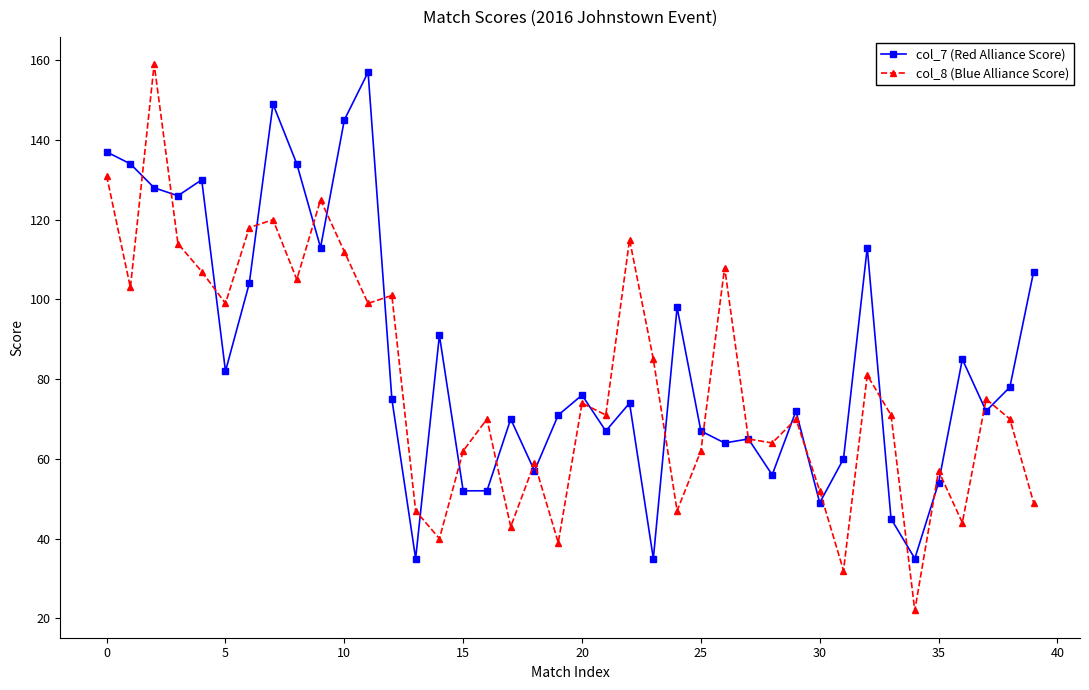

What is the value of the col_8 (Blue Alliance Score) point at the 2nd from the left?

103